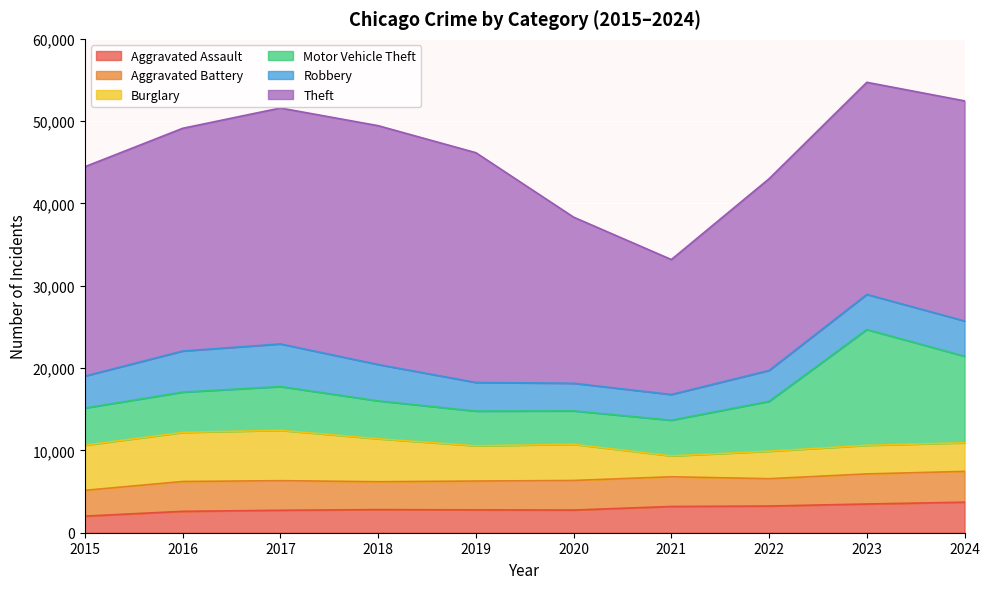

At which label does Burglary first exceed 4396?

2015